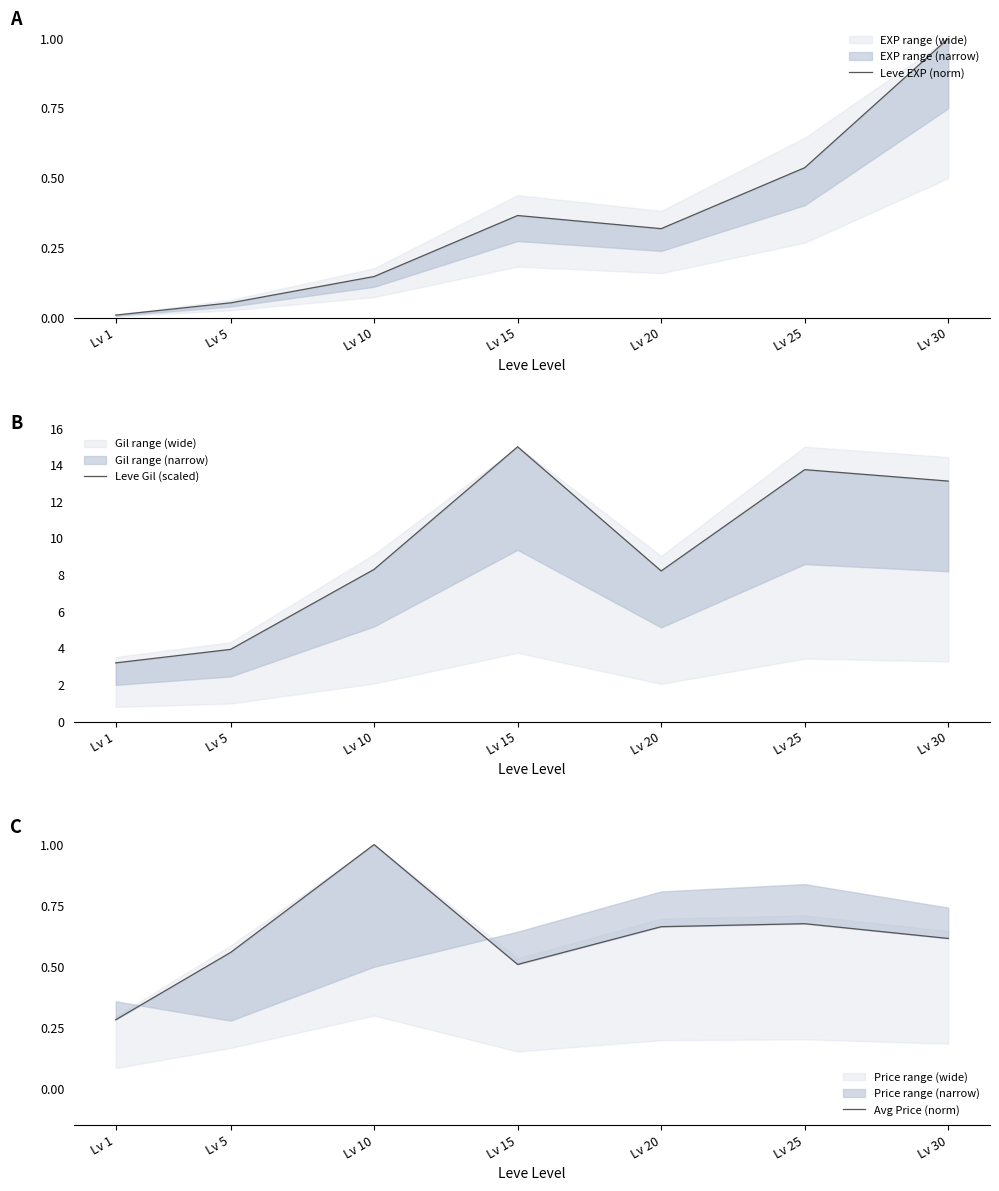

Where is the first local minimum for Leve Gil (scaled)?

Lv 20